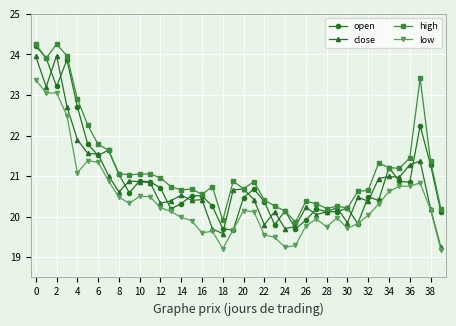

What is the value of the close point at the 36th from the left?

21.0